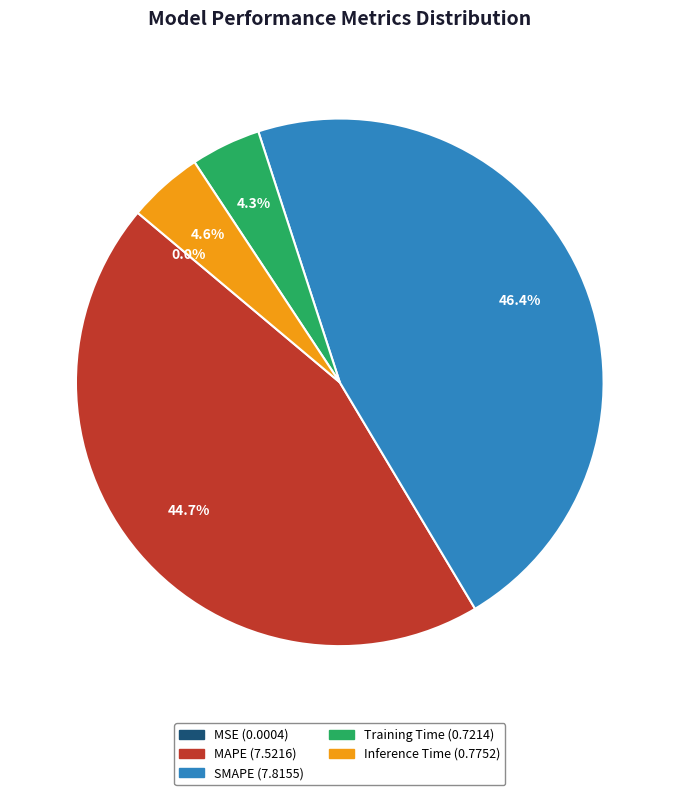

To the nearest percent, what is the difference between the largest and smallest slice percentages?

46%